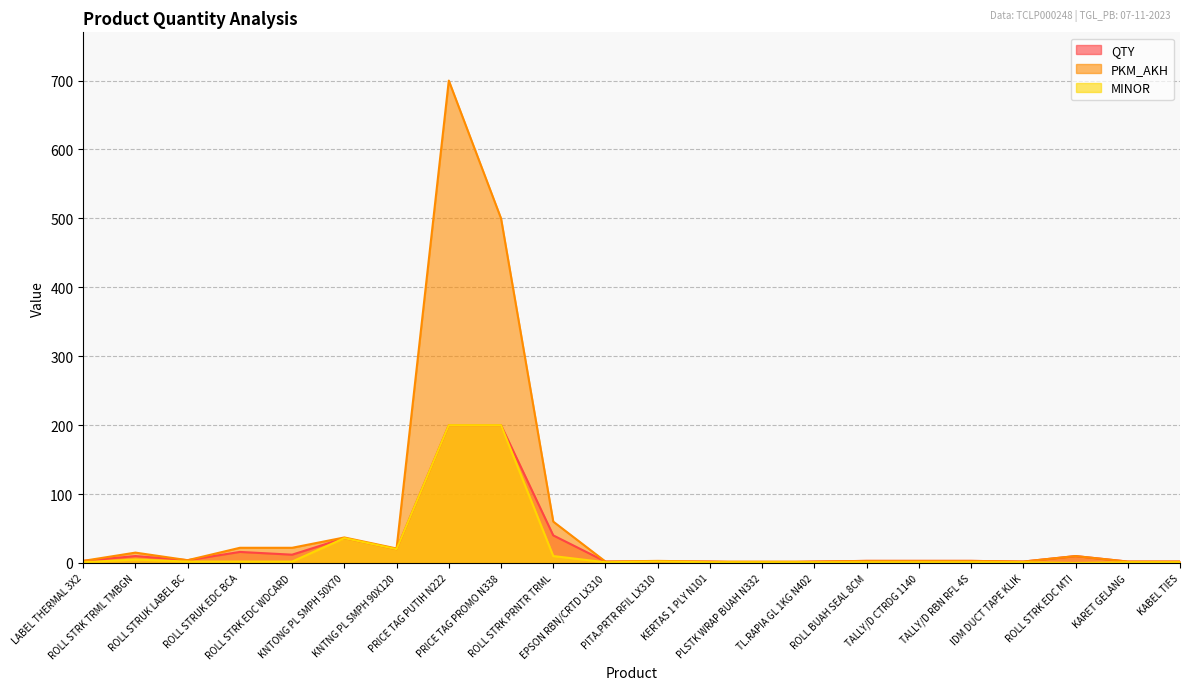

Which series has the largest total across all categories?

PKM_AKH